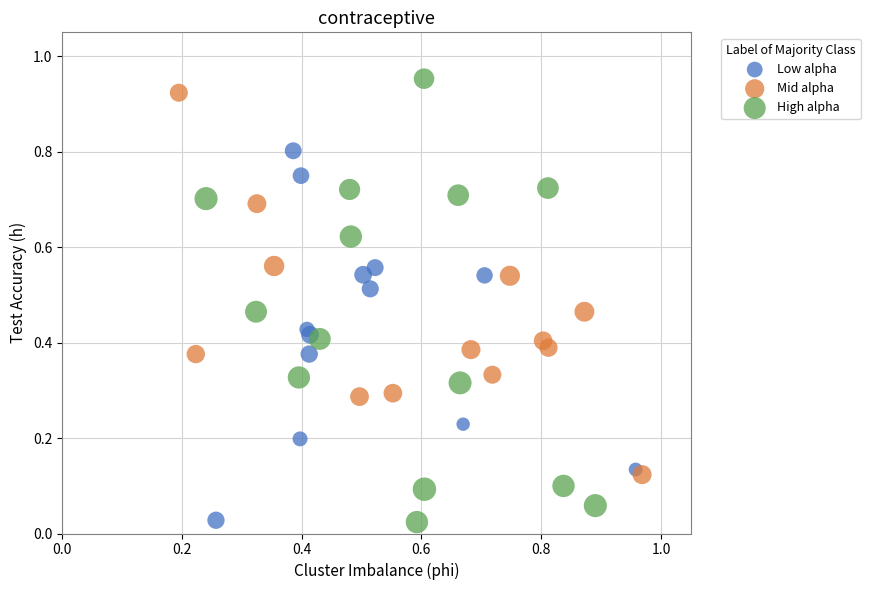

Which series has the largest Y range (max minus min)?

High alpha